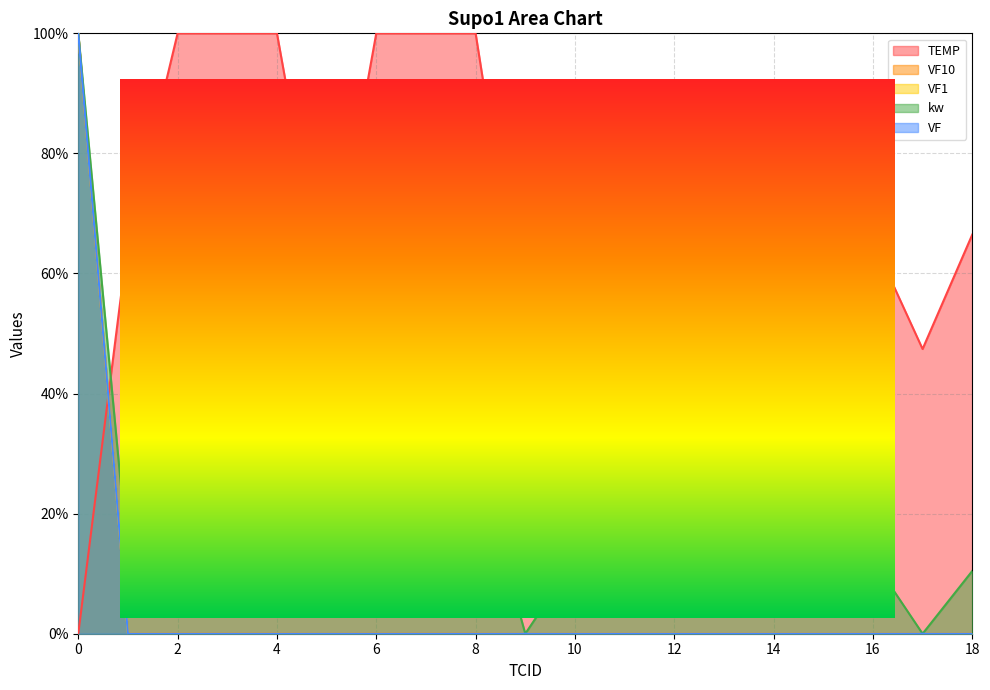

Is the value of VF at 7 greater than the value of VF10 at 3?

No